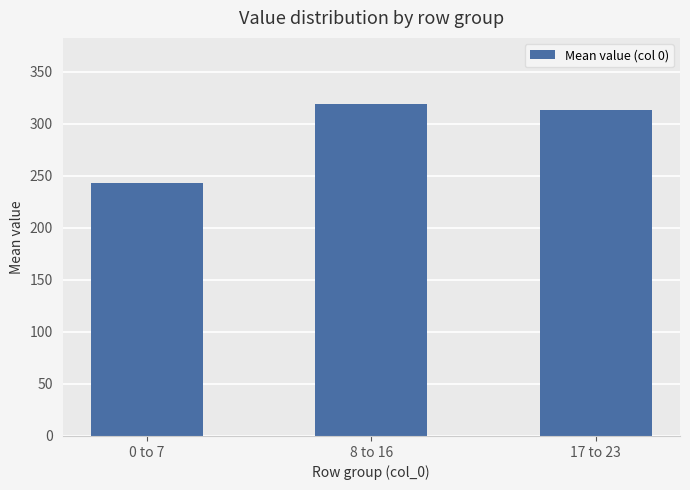

What is the minimum value shown in the chart?

242.6